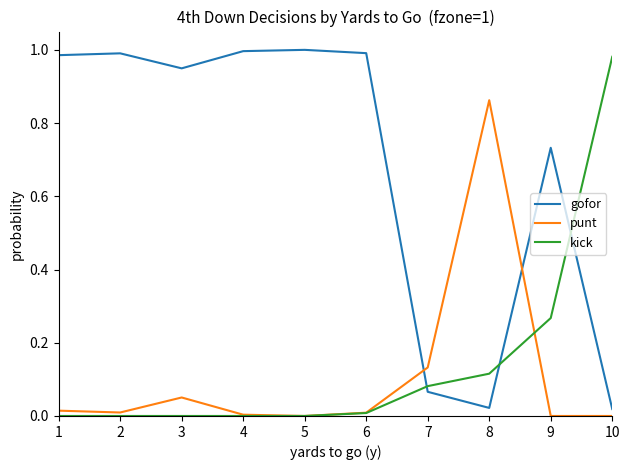

Which series has the largest total across all categories?

gofor